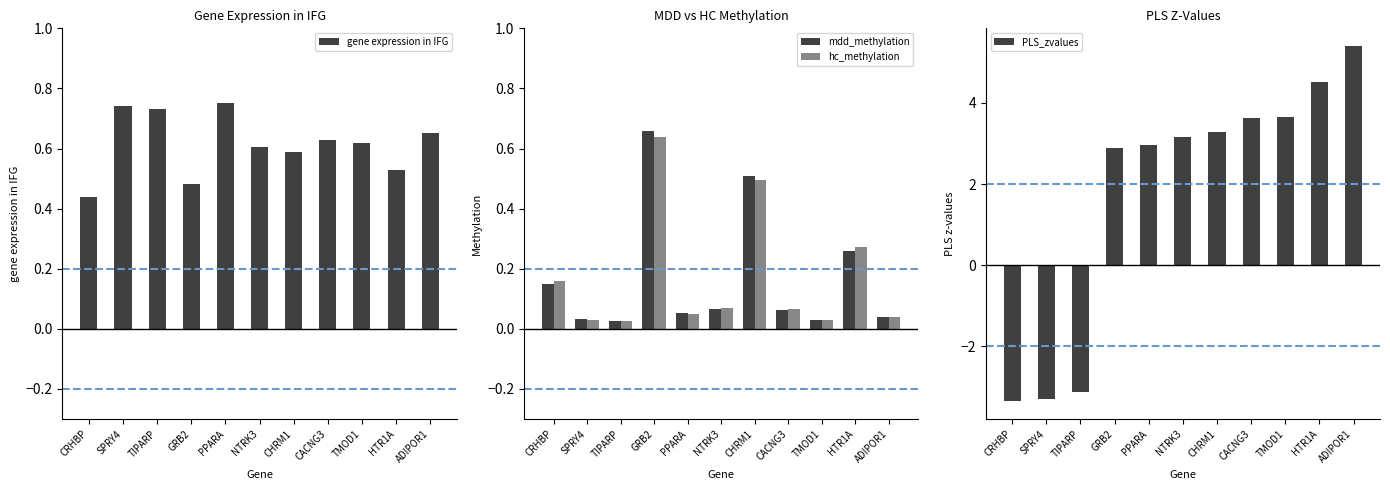

What position from the left is SPRY4?

2